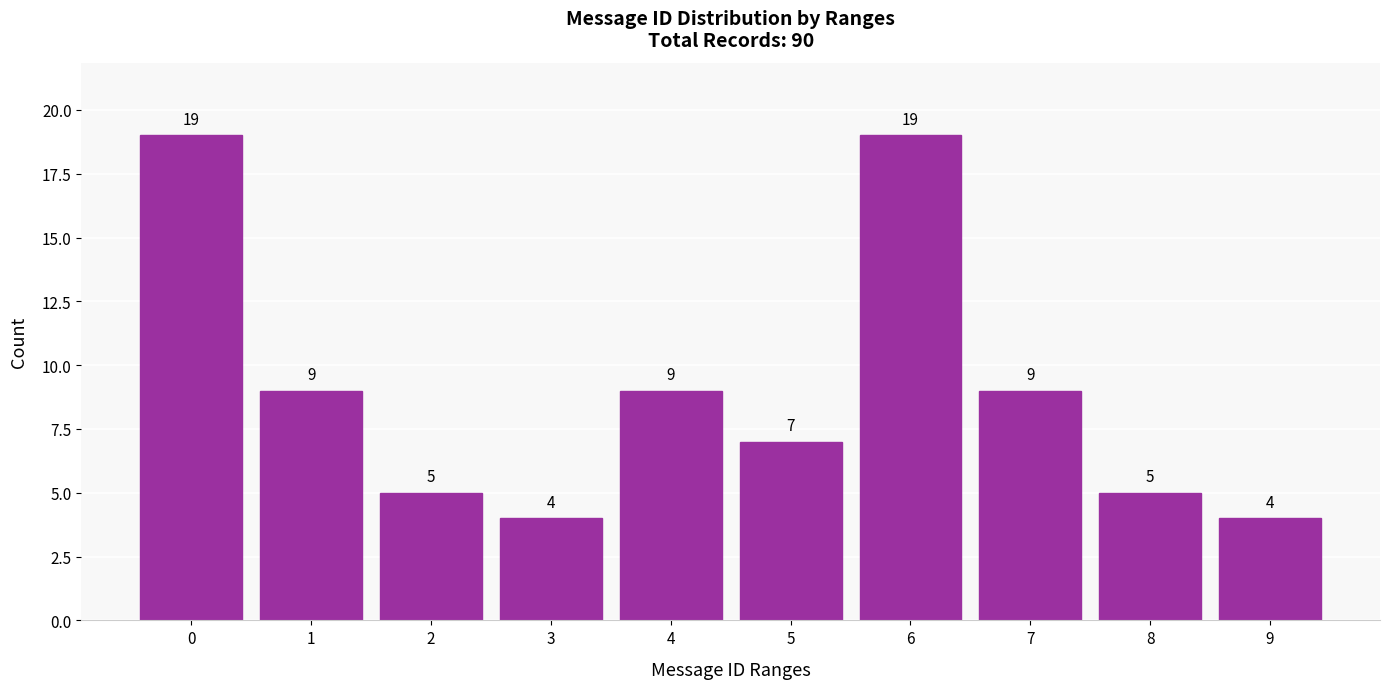

Reading left to right, what are all the values shown in this chart?

19	9	5	4	9	7	19	9	5	4